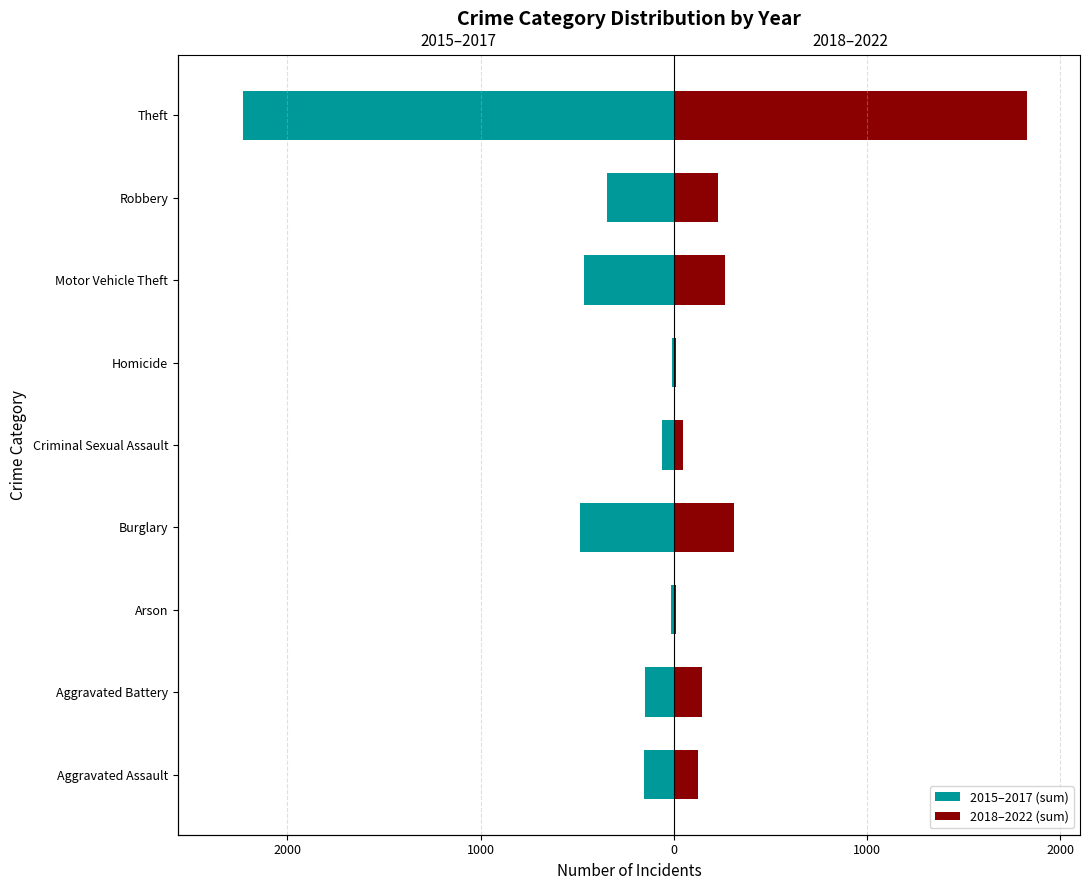

What is the highest value of the 2018–2022 (sum) series?

1827